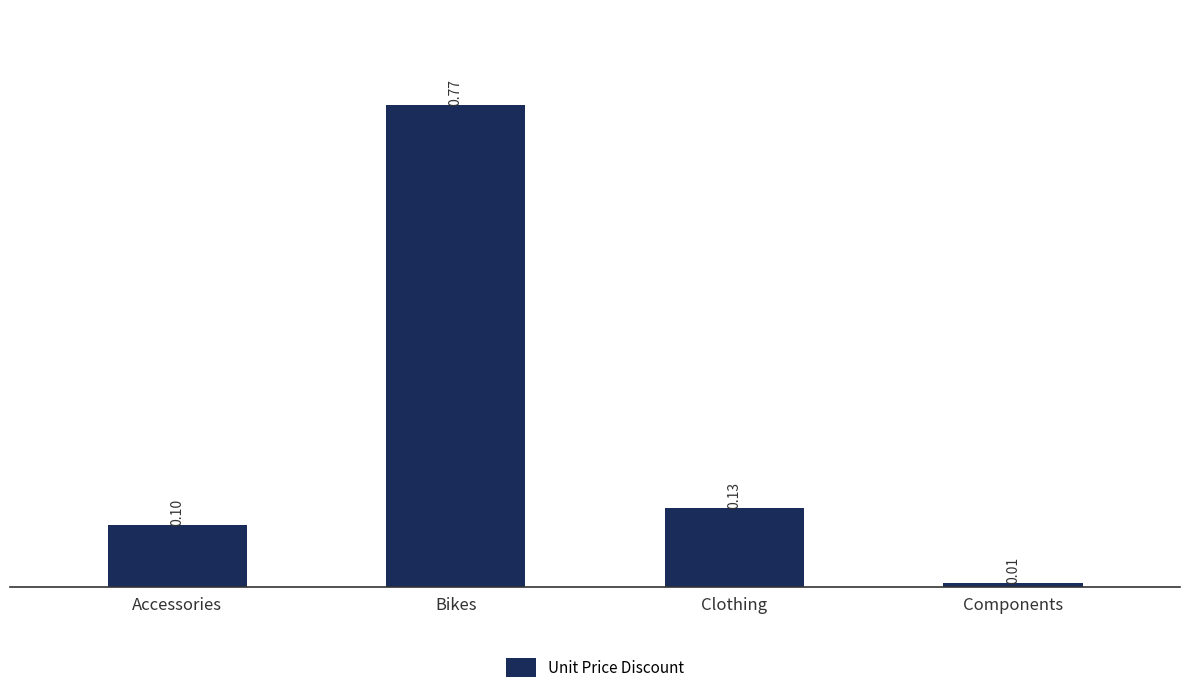

At which label is the value closest to 0?

Components